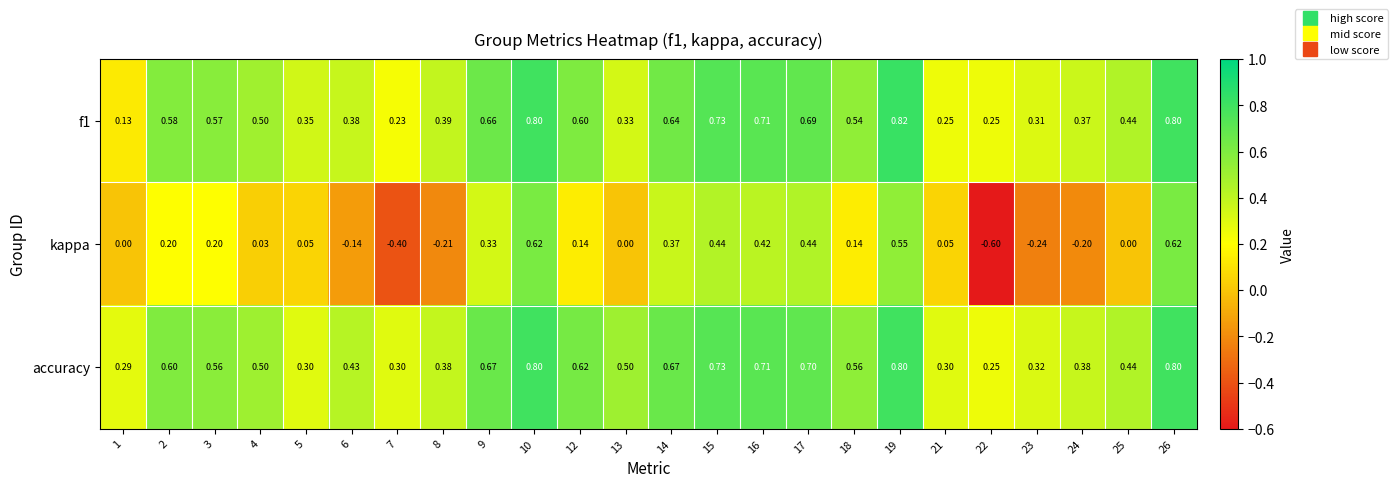

How many negative values does the kappa series have?

6